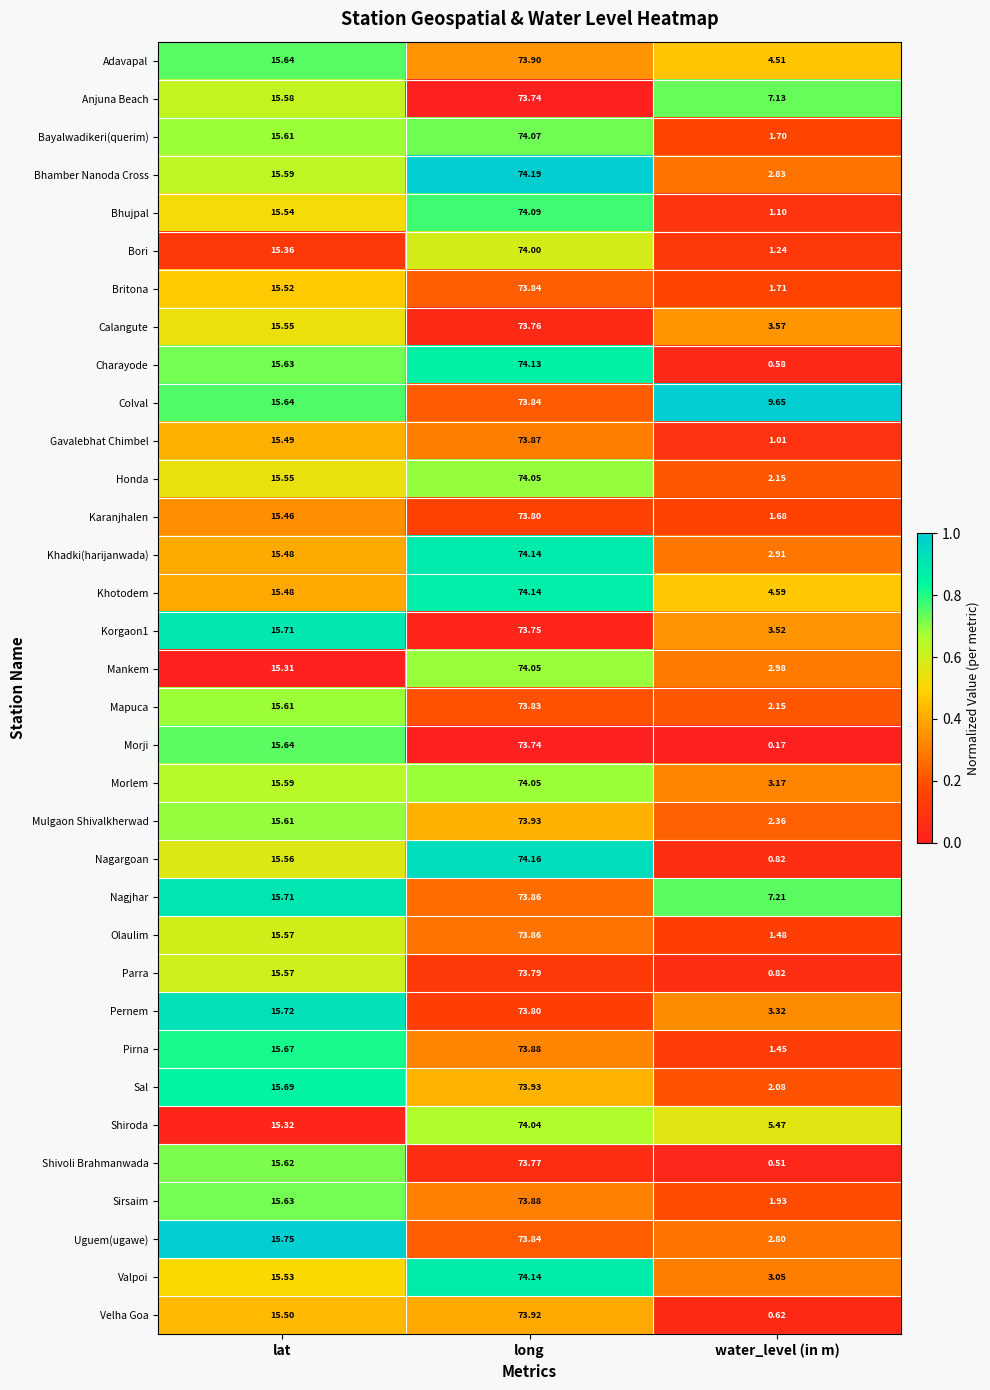

List the labels in order of Olaulim value, smallest first.

water_level (in m), lat, long